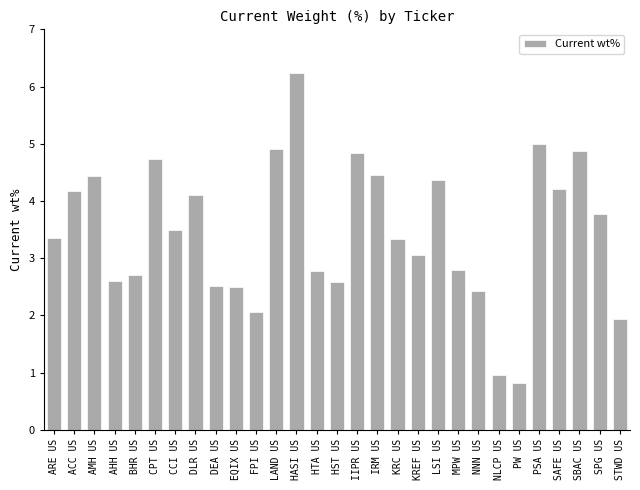

Where does the data first go above 3?

ARE US